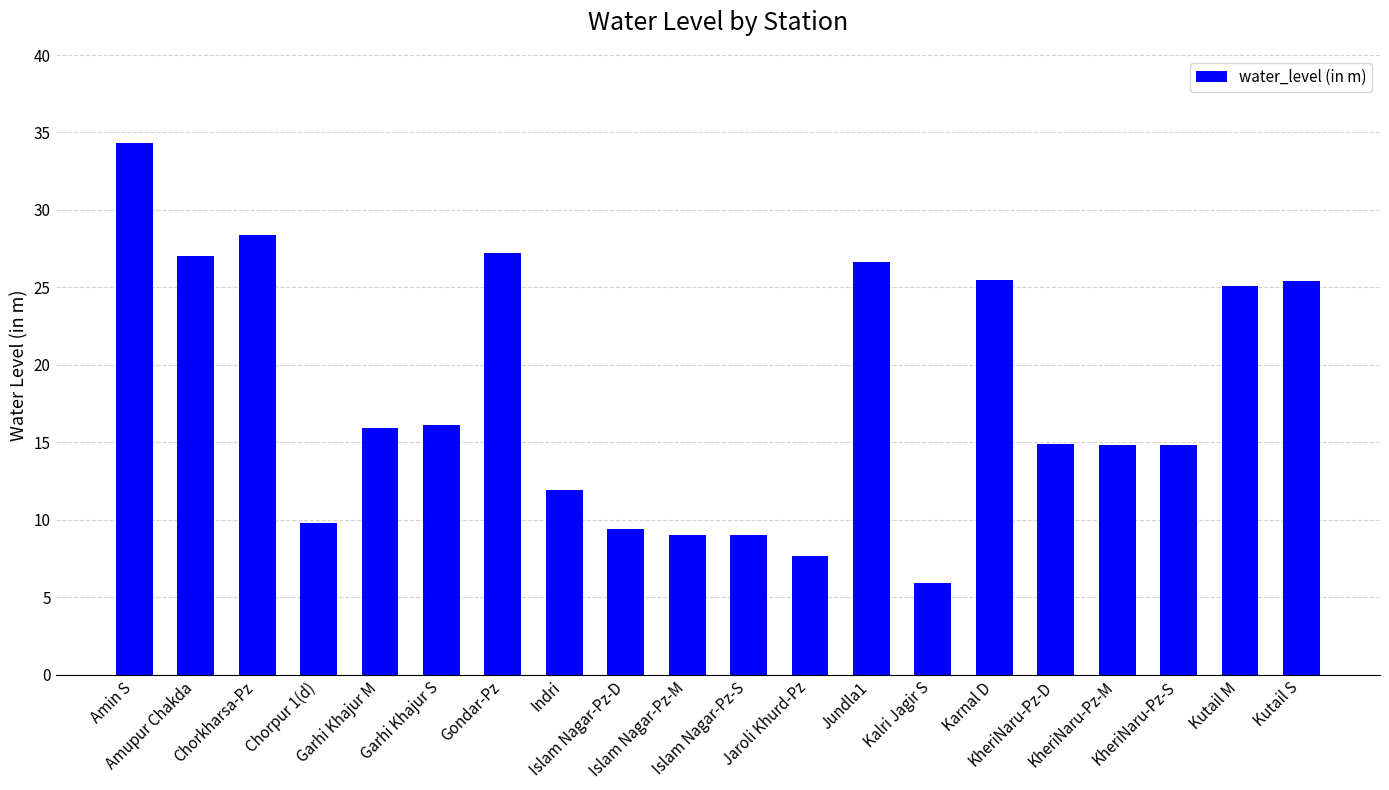

What is the change in value from Indri to Kalri Jagir S?

-6.0